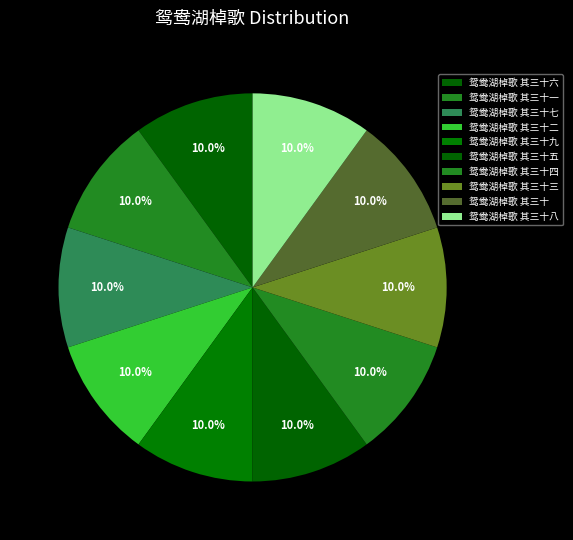

To the nearest percent, what portion does 鸳鸯湖棹歌 其三十五 represent?

10%